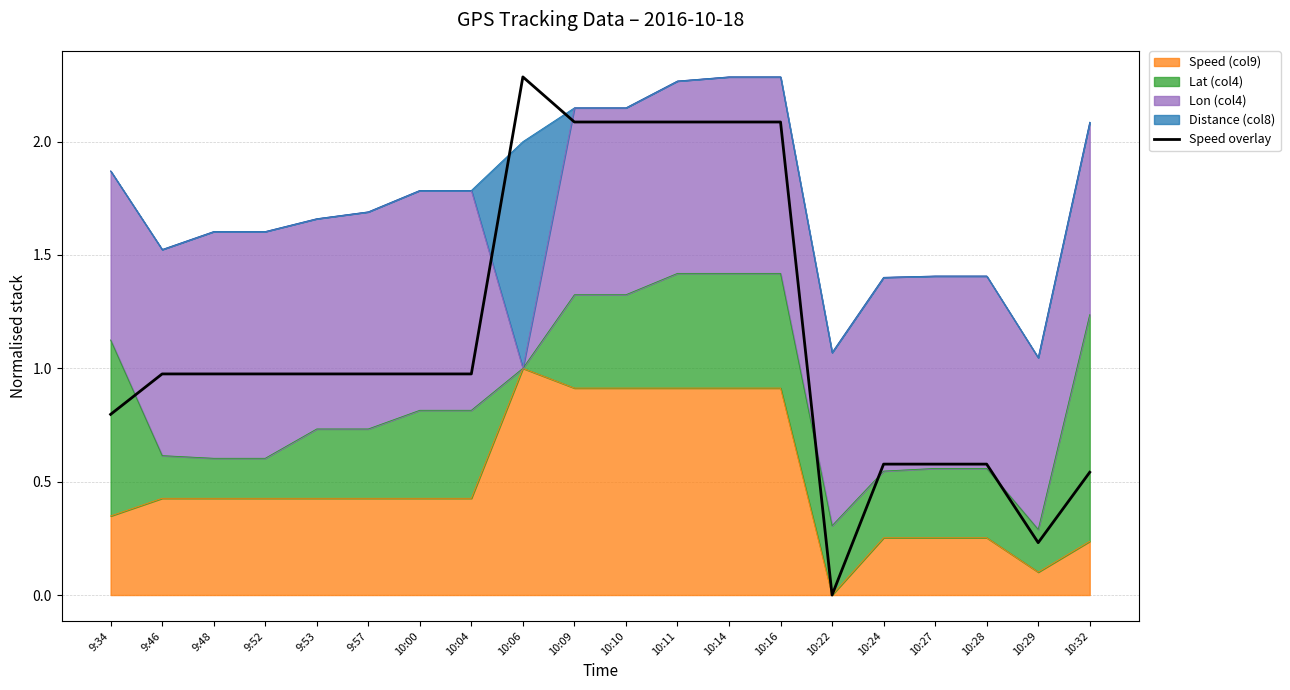

How many interior local peaks (higher than both neighbors) does the data have?

1